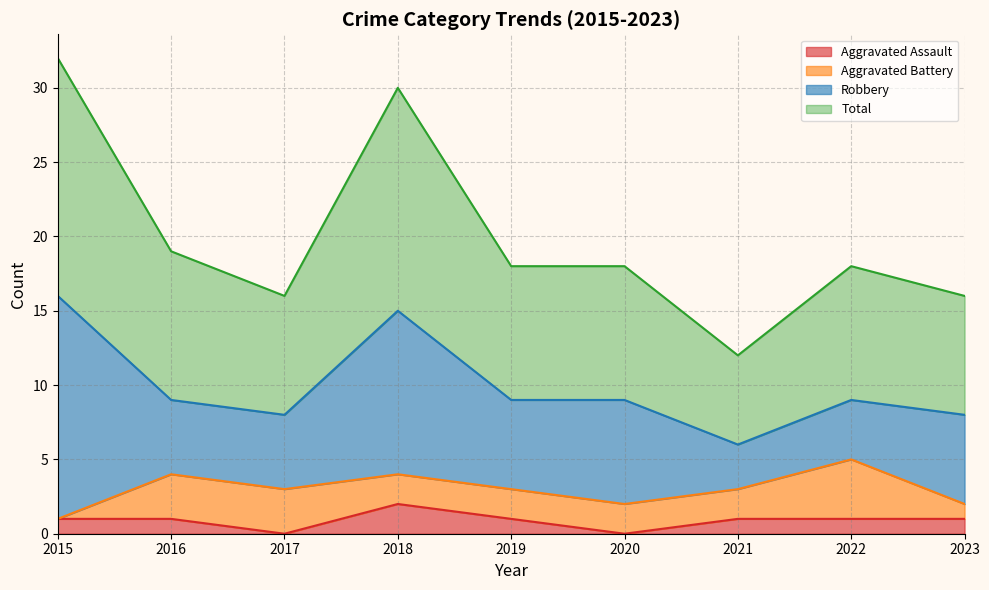

The value of Aggravated Assault at 2018 is 1. True or false?

False